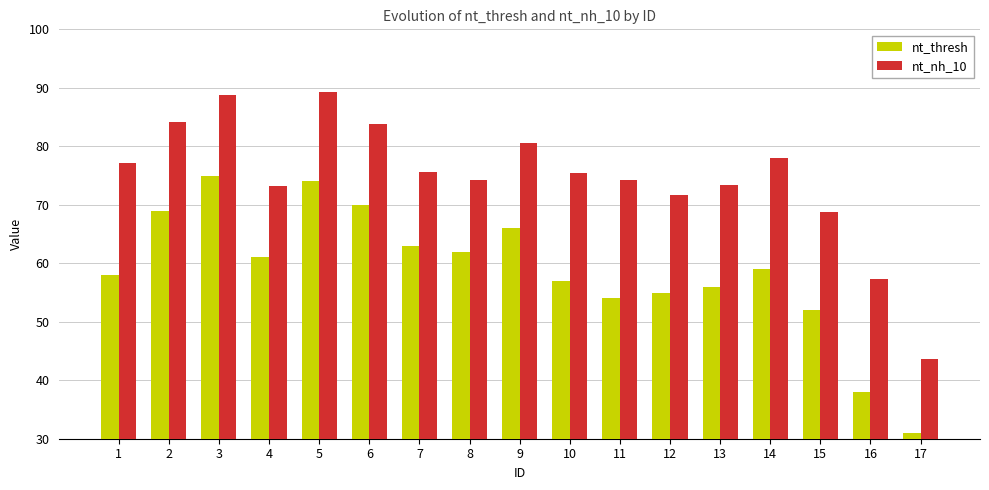

What are all the series names shown in the legend?

nt_thresh, nt_nh_10